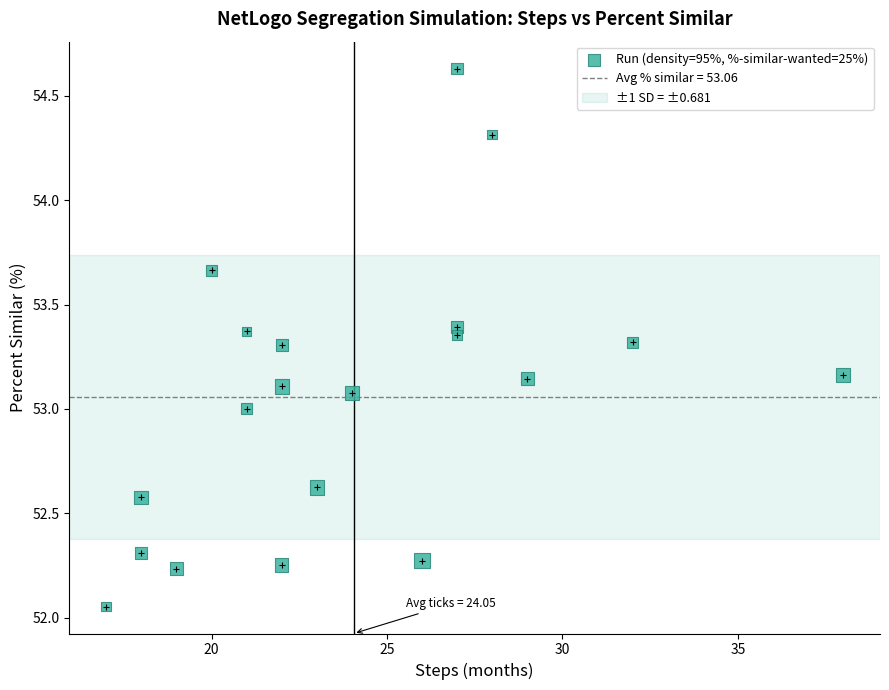

What is the range of X values (max minus min)?

21.0